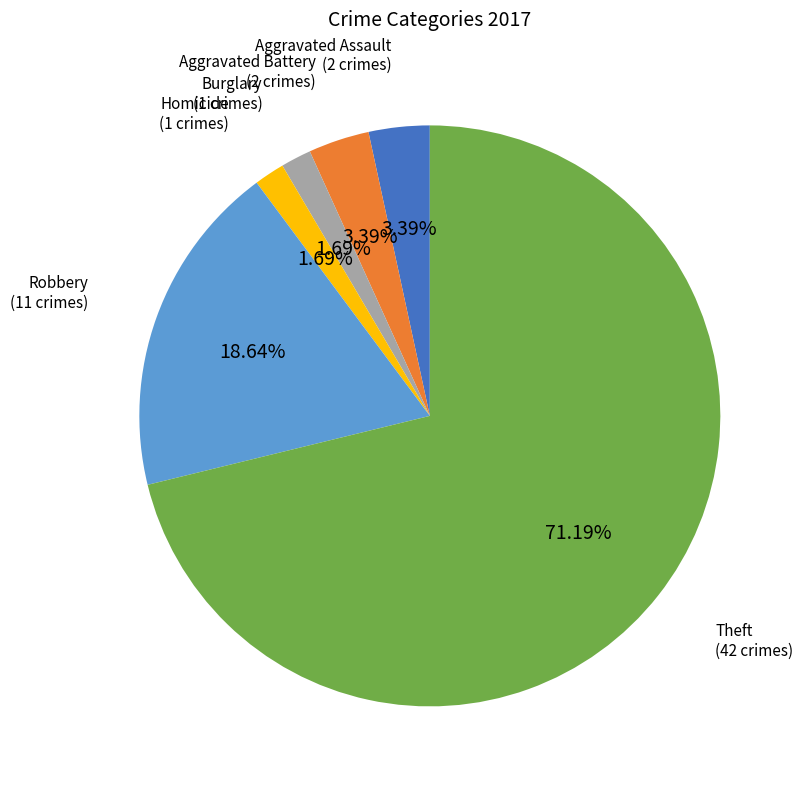

Is there a majority slice in this chart?

Yes